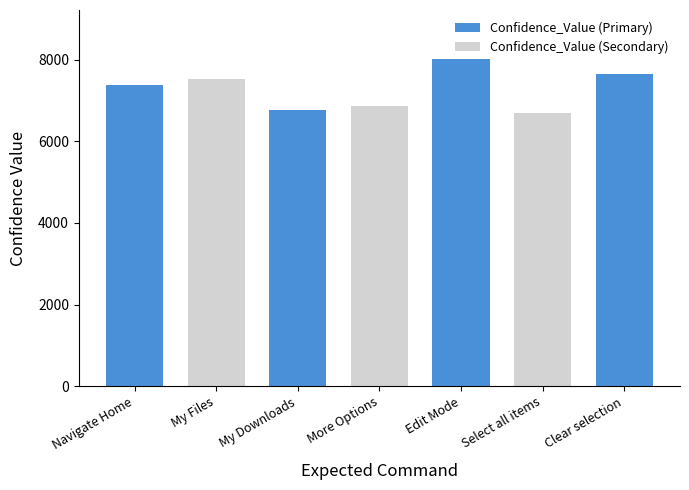

What is the maximum value shown in the chart?

8017